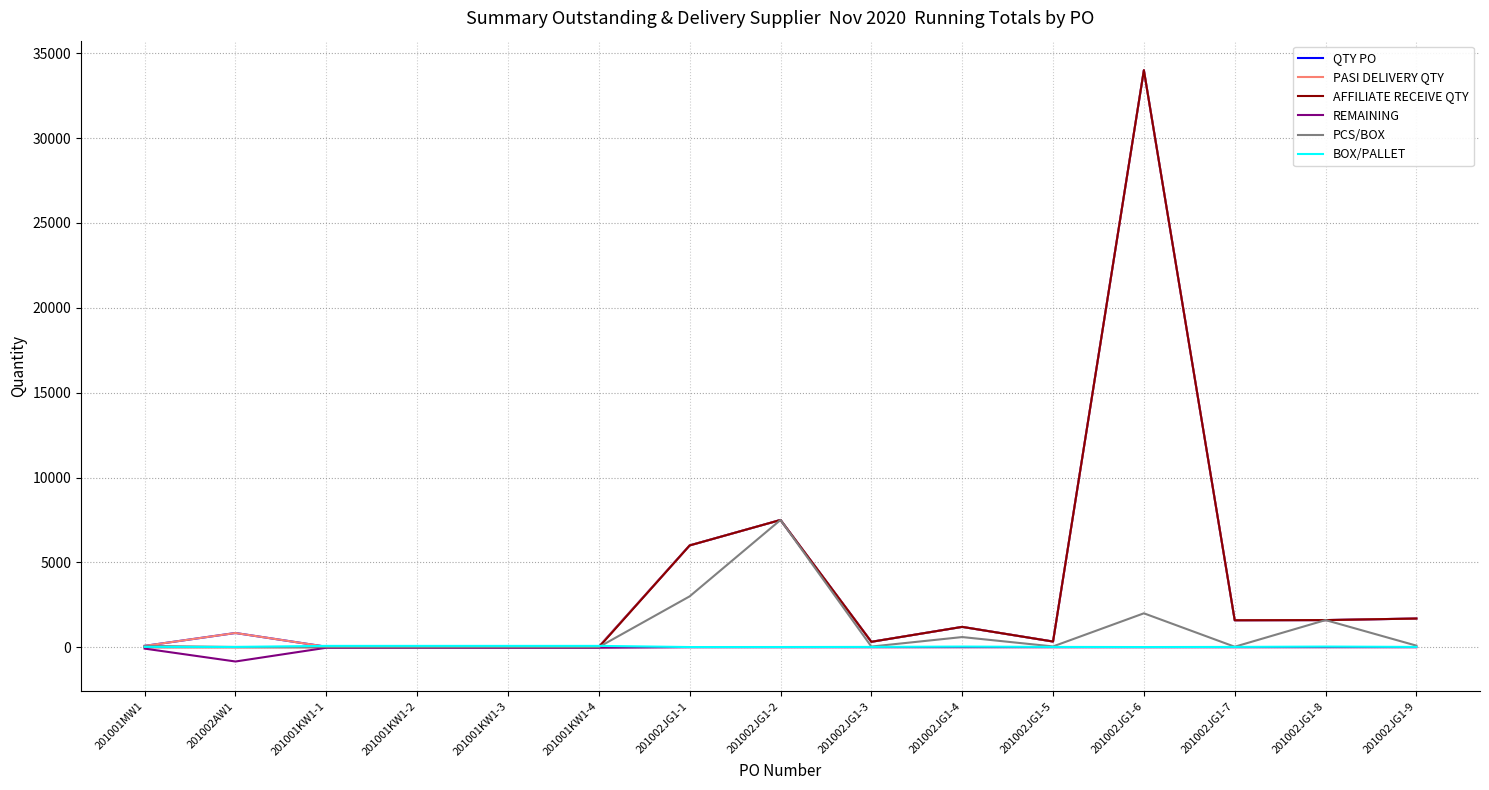

Is it true that PASI DELIVERY QTY equals 43 at 201001KW1-2?

False